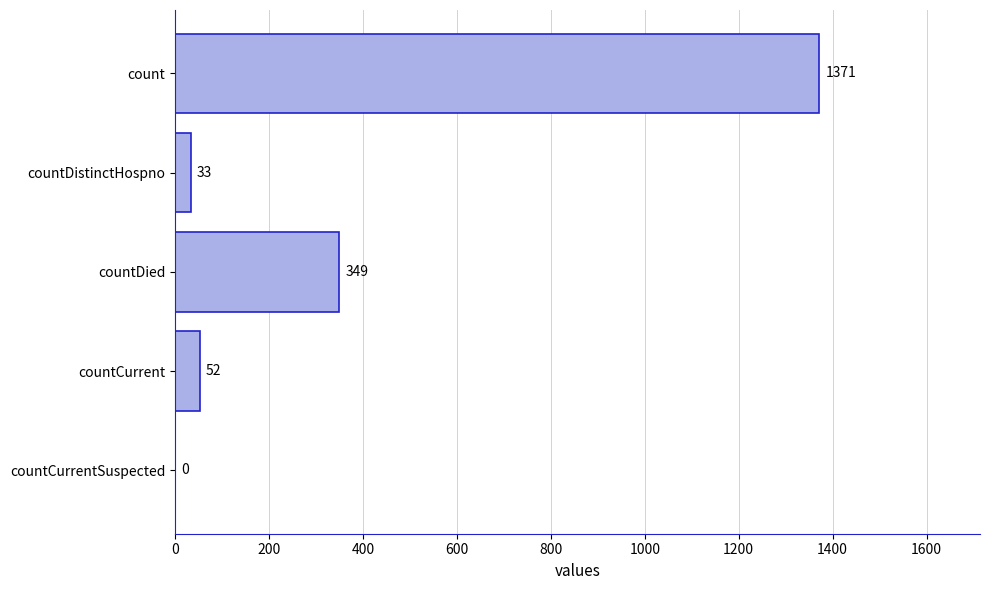

What is the sum of all values?

1805